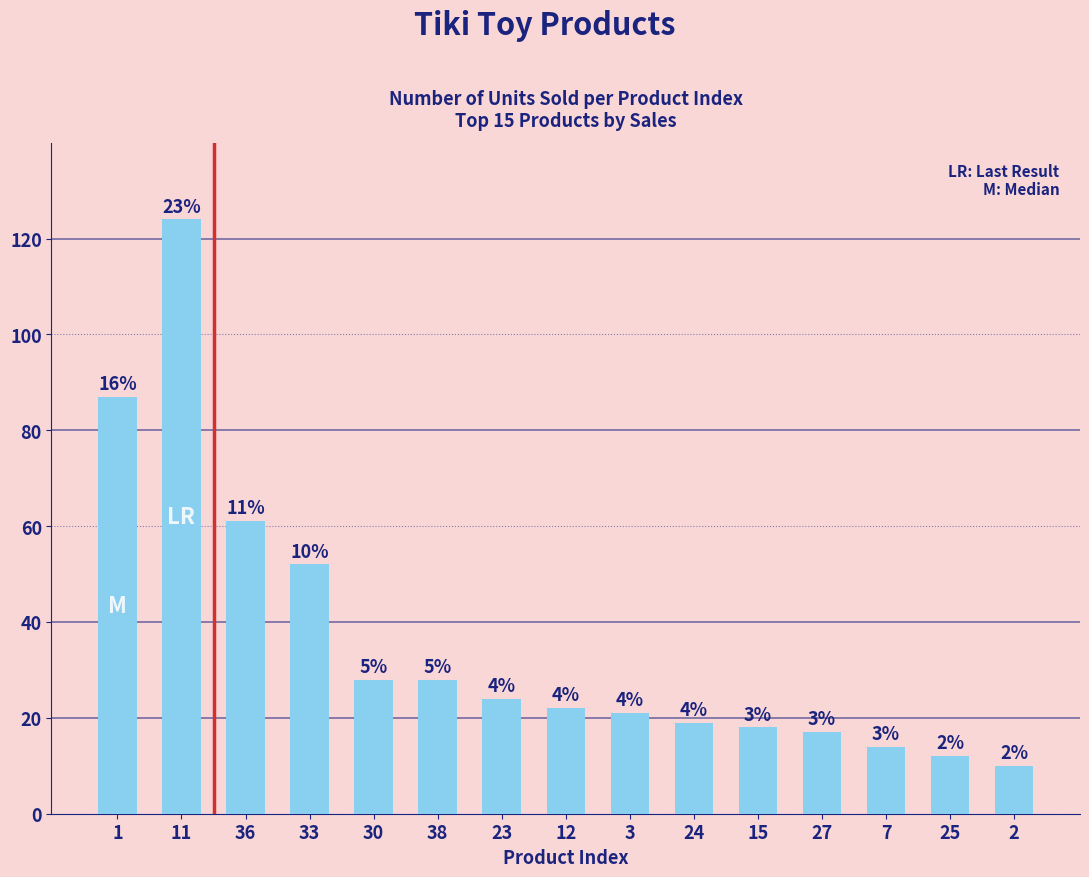

What is the greatest value displayed?

124